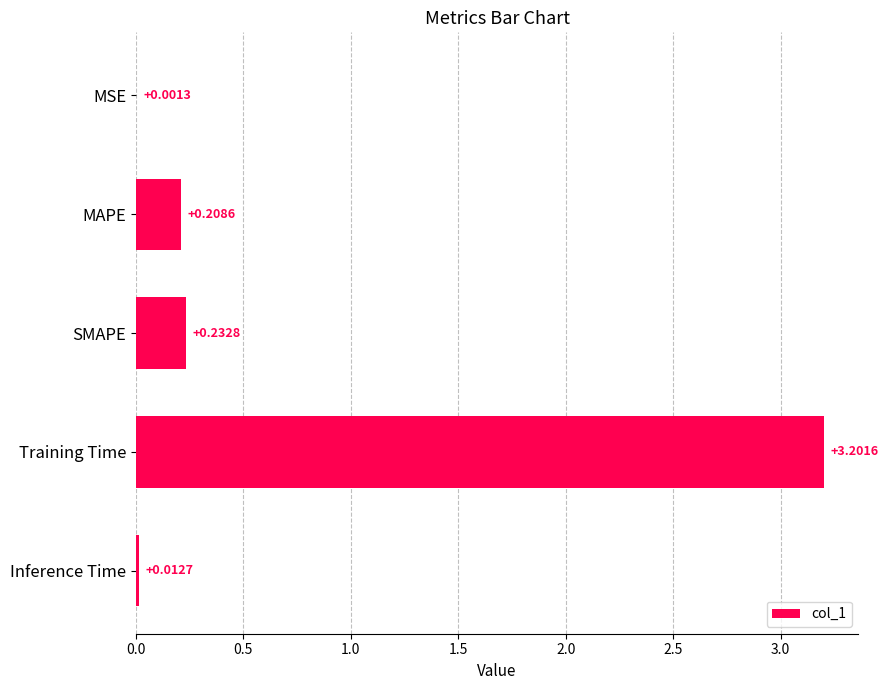

Where is the data nearest to the value 1?

SMAPE